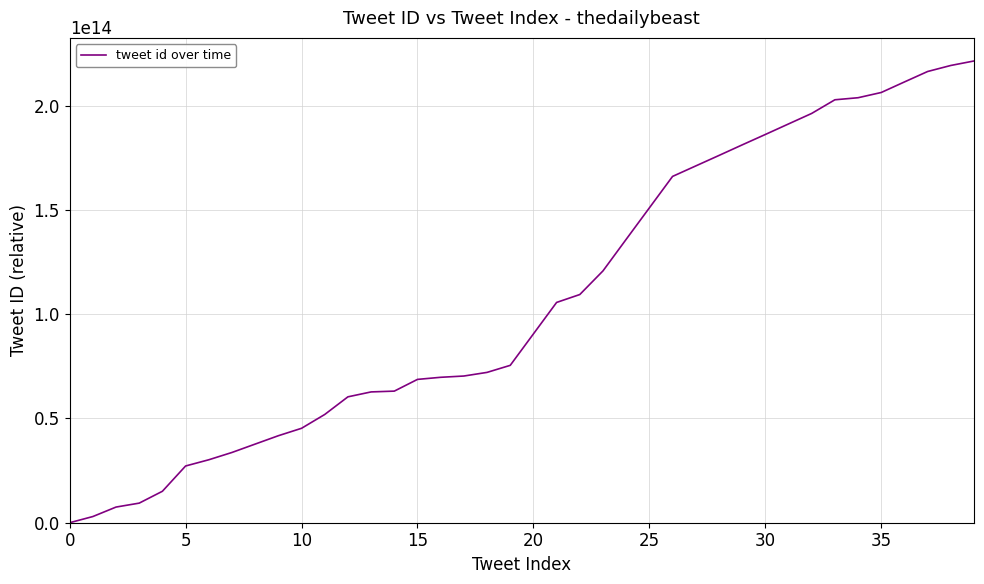

What is the sum of all values?

4307822370807763